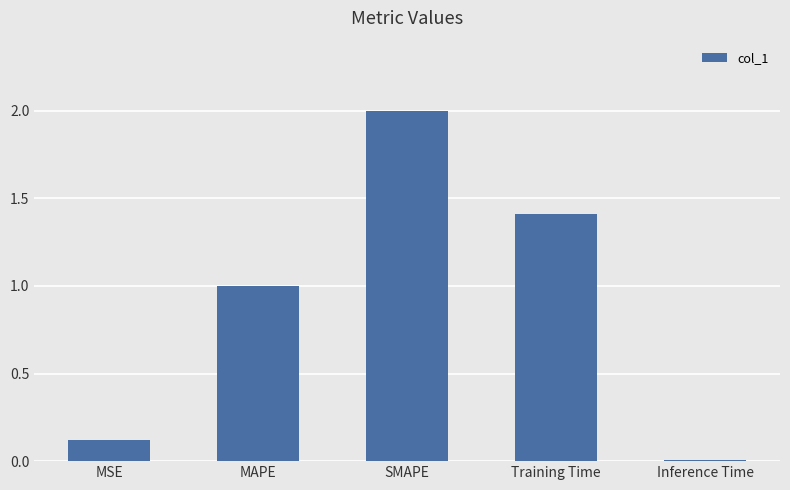

What position from the right is MAPE?

4